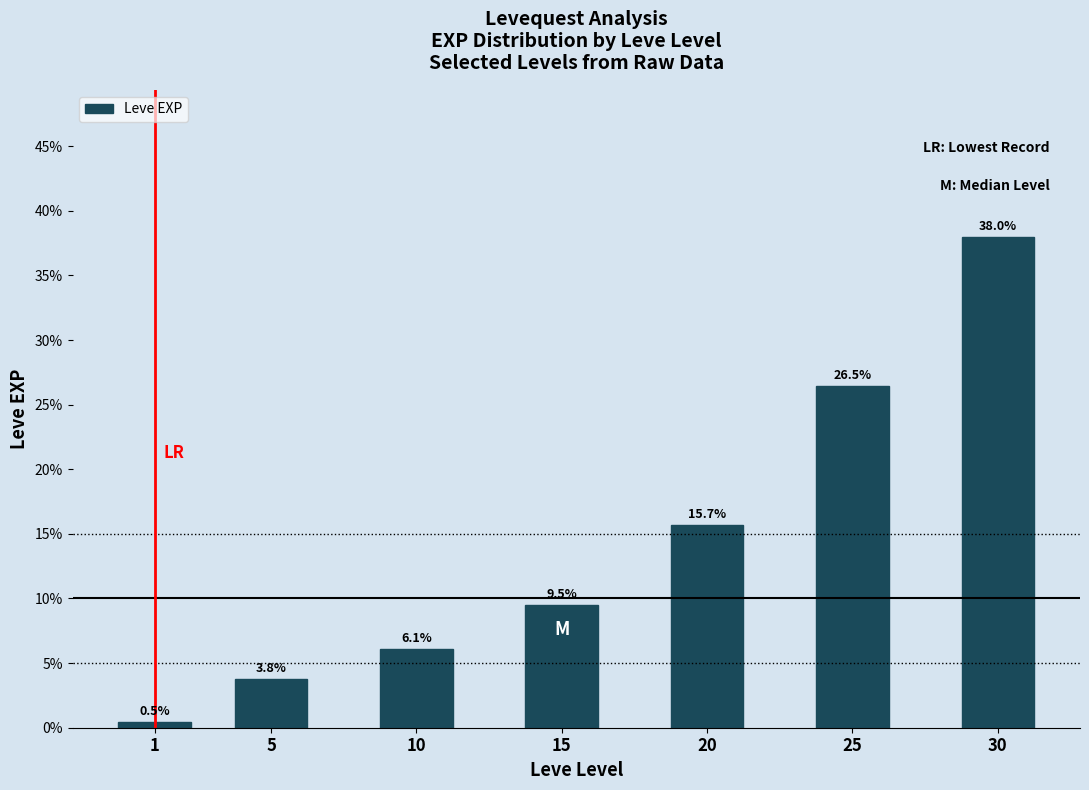

Which has a higher value, 25 or 5?

25